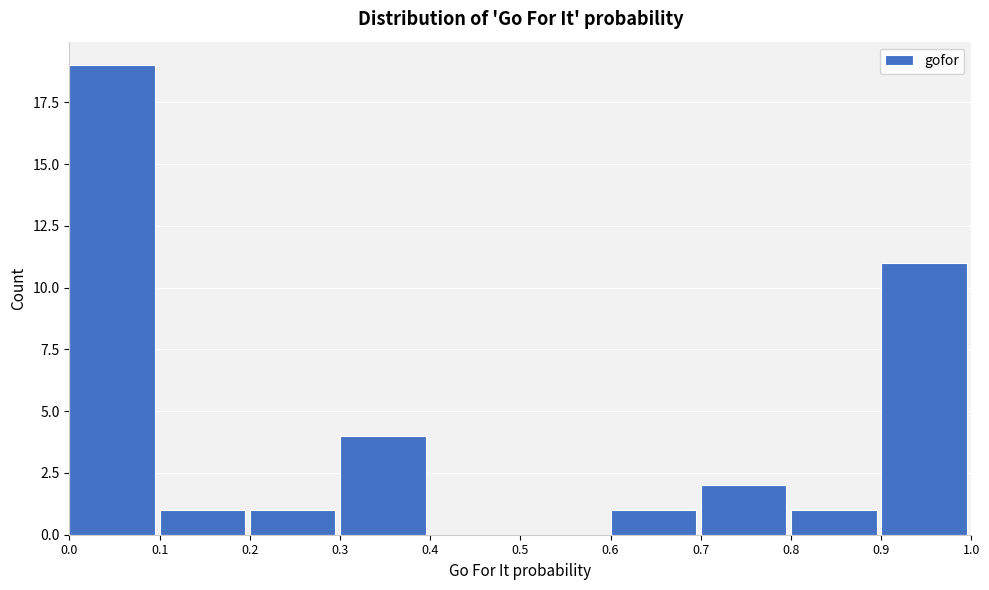

Reading left to right, transcribe this chart: for each bar, give the range it covers on the x-axis and its height. The values are not printed on the chart, so give them approximately, as read against the axis.

0.0 to 0.1: 19
0.1 to 0.2: 1
0.2 to 0.3: 1
0.3 to 0.4: 4
0.4 to 0.5: 0
0.5 to 0.6: 0
0.6 to 0.7: 1
0.7 to 0.8: 2
0.8 to 0.9: 1
0.9 to 1.0: 11